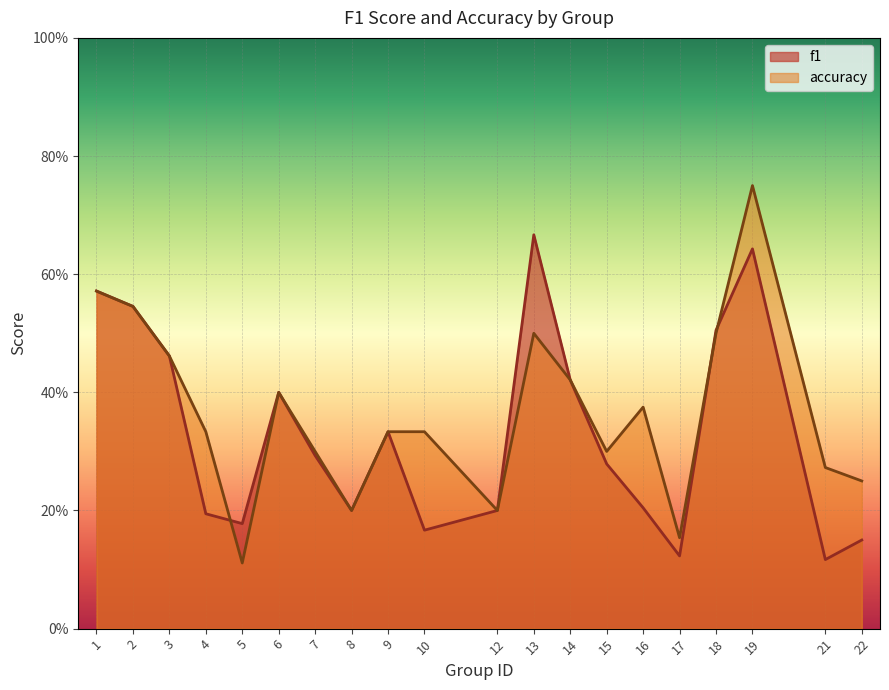

How many f1 values are between 0 and 1?

20